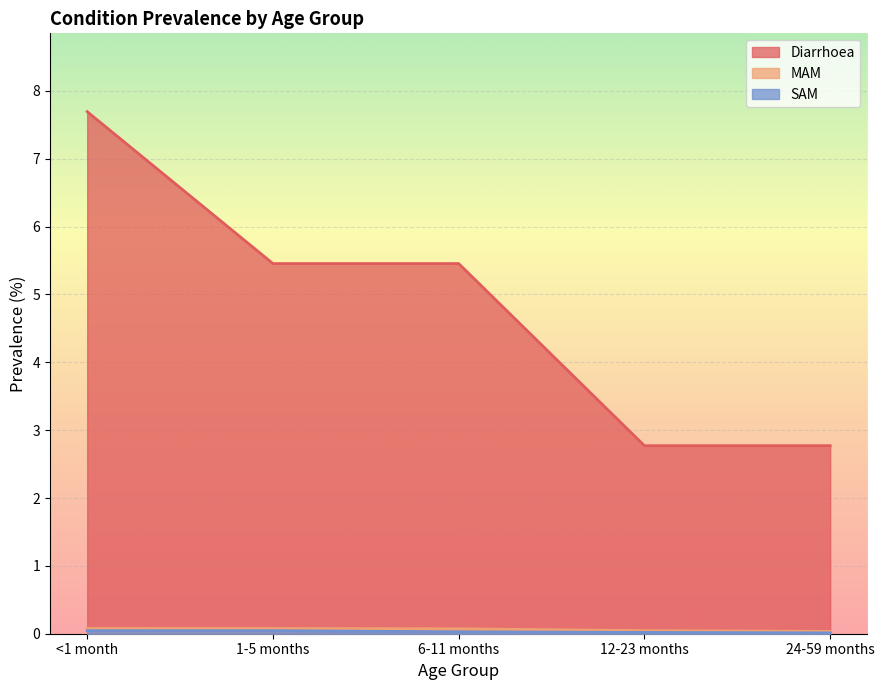

At how many categories does at least one series exceed 2?

5